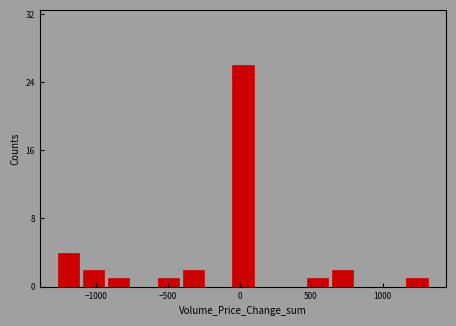

Around what value on the x-axis is the tallest bar? Give the approximate position of its centre, as read against the axis.

0